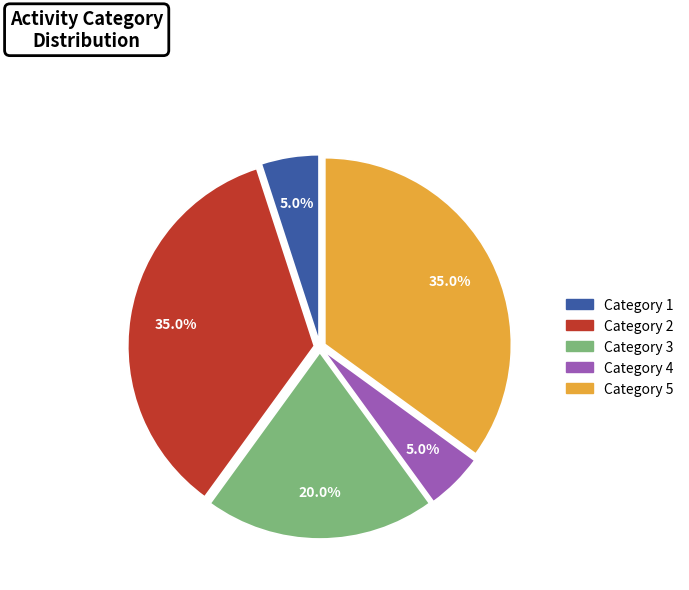

Is there a majority slice in this chart?

No